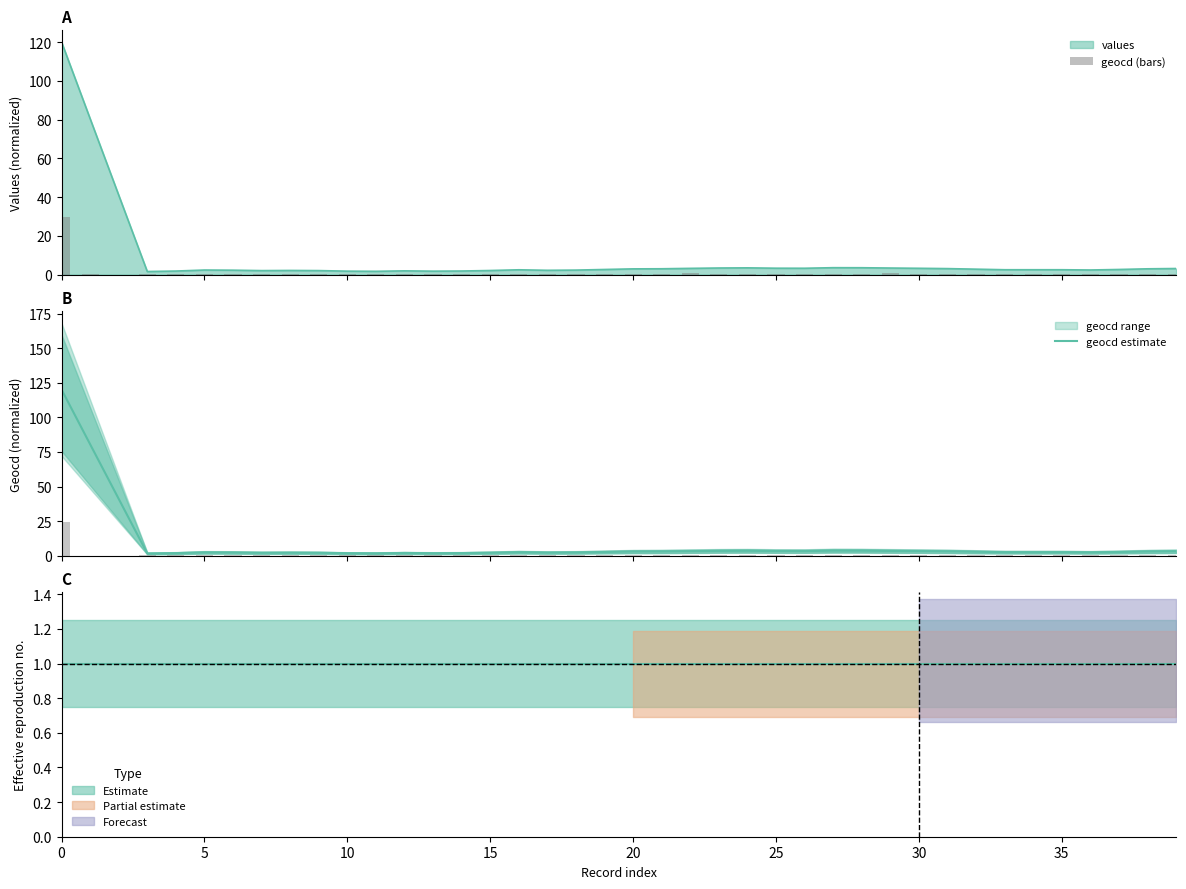

What is the value of the geocd (bars) bar at the 10th from the left?

0.2